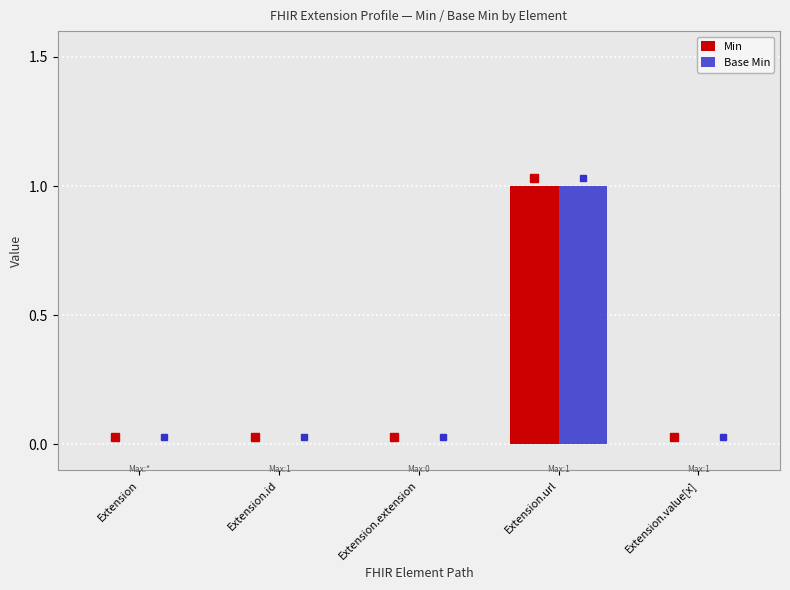

Count the Base Min values in the range 0 to 1.

5